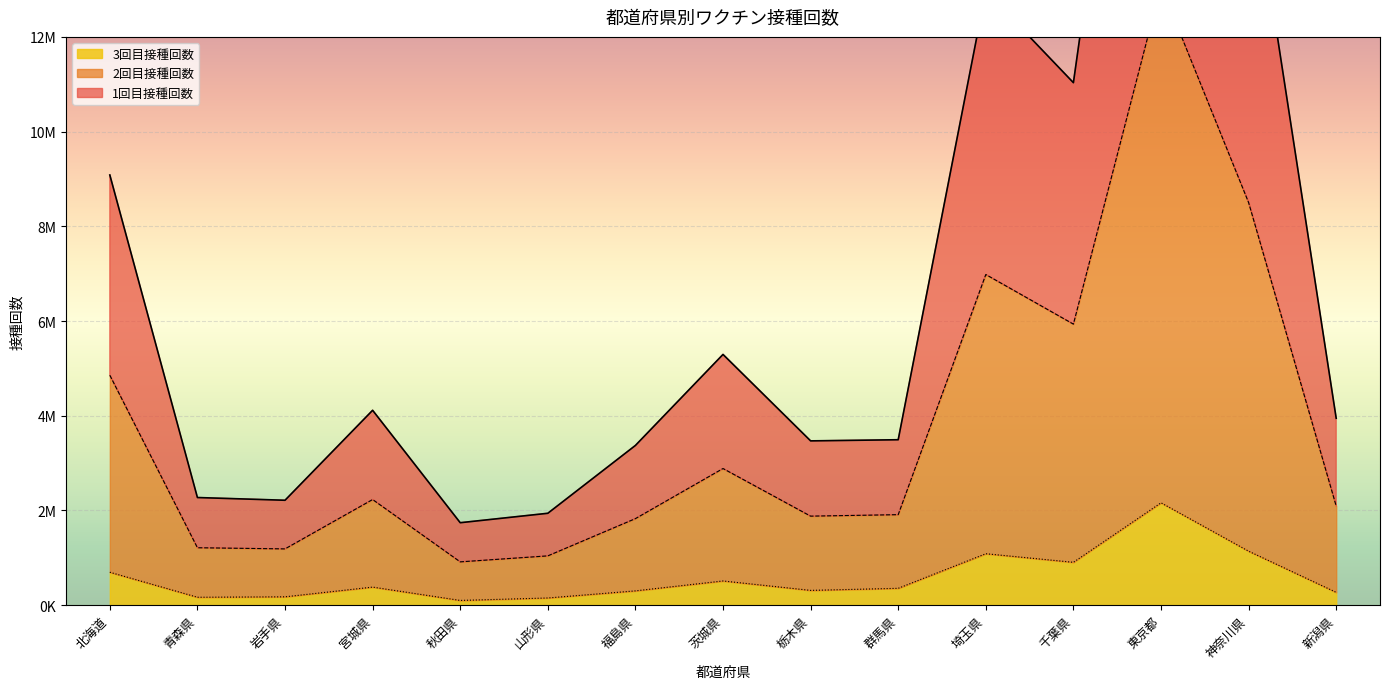

Reading left to right, extract all data points from this chart.

1回目接種回数: 北海道=9083871	青森県=2273062	岩手県=2215570	宮城県=4115140	秋田県=1741356	山形県=1940560	福島県=3373059	茨城県=5294852	栃木県=3469333	群馬県=3493427	埼玉県=12968114	千葉県=11033056	東京都=24143571	神奈川県=15952563	新潟県=3946737
2回目接種回数: 北海道=4855296	青森県=1212812	岩手県=1188316	宮城県=2230715	秋田県=914507	山形県=1040900	福島県=1827338	茨城県=2885308	栃木県=1879947	群馬県=1911261	埼玉県=6981947	千葉県=5934660	東京都=13076513	神奈川県=8501796	新潟県=2092616
3回目接種回数: 北海道=695240	青森県=167264	岩手県=176455	宮城県=381568	秋田県=99974	山形県=151864	福島県=302072	茨城県=511100	栃木県=312354	群馬県=355872	埼玉県=1086407	千葉県=905129	東京都=2161671	神奈川県=1139716	新潟県=270574